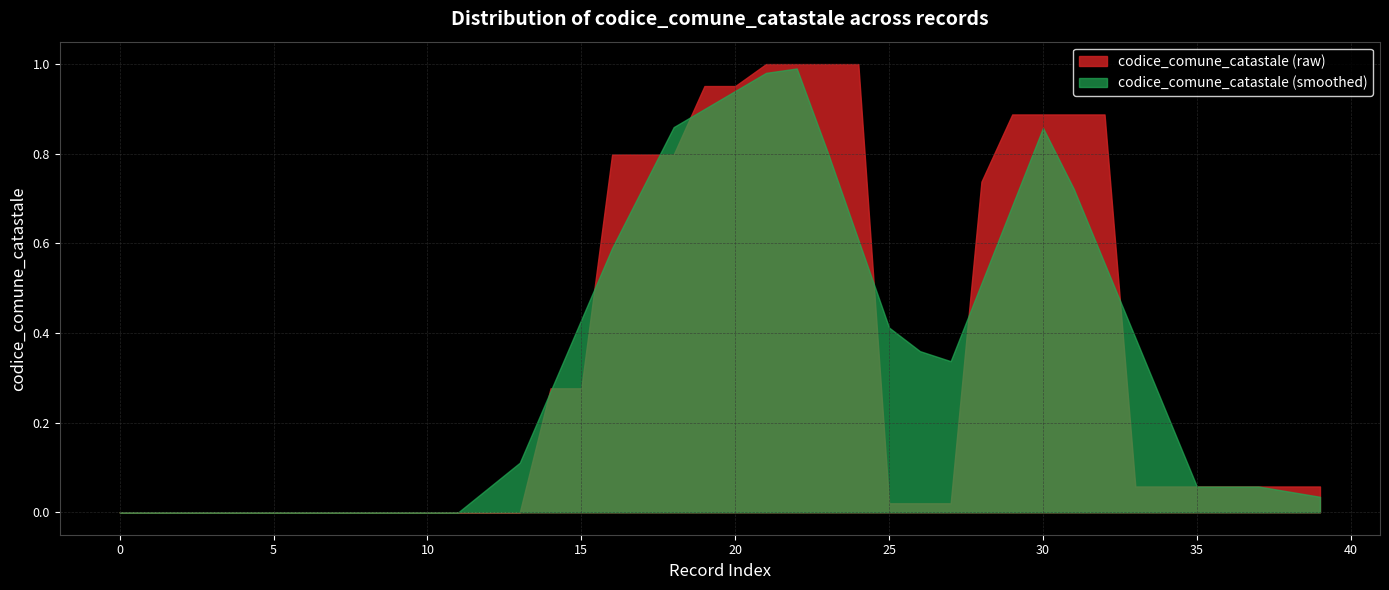

Which series has the widest spread of values?

codice_comune_catastale (raw)